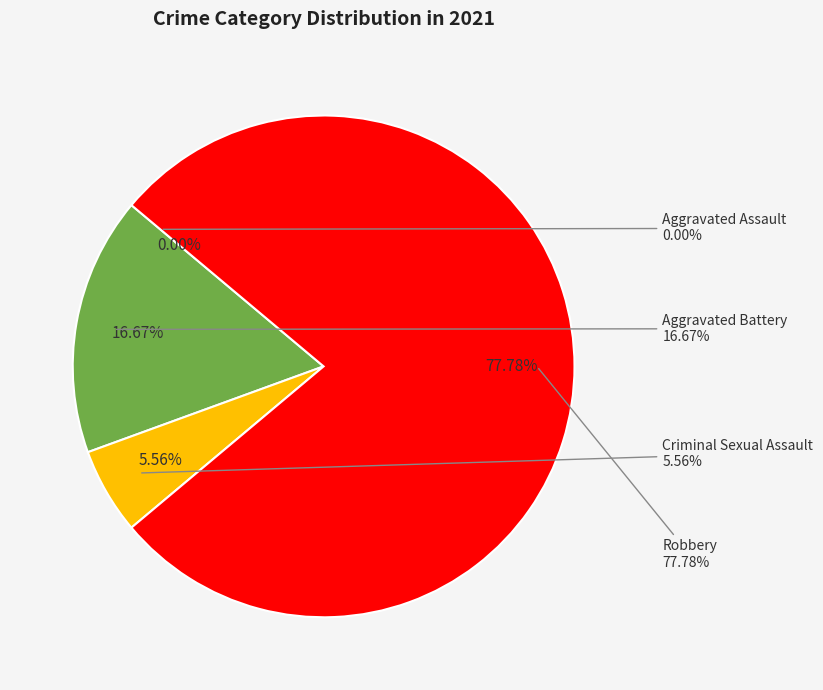

Which category has the biggest portion of the pie?

Robbery